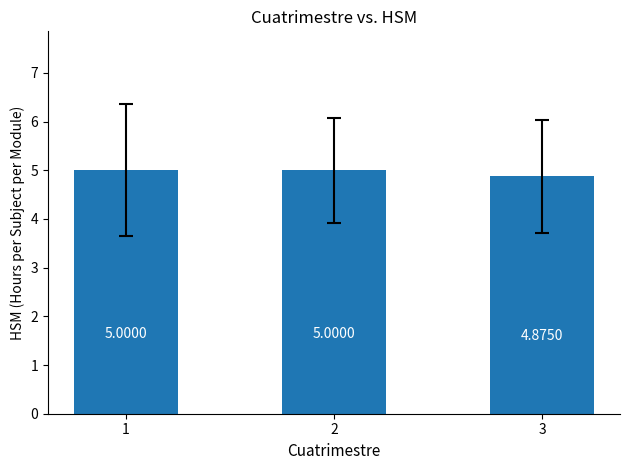

Approximately how many times larger is the value at 2 compared to 3?

1.0